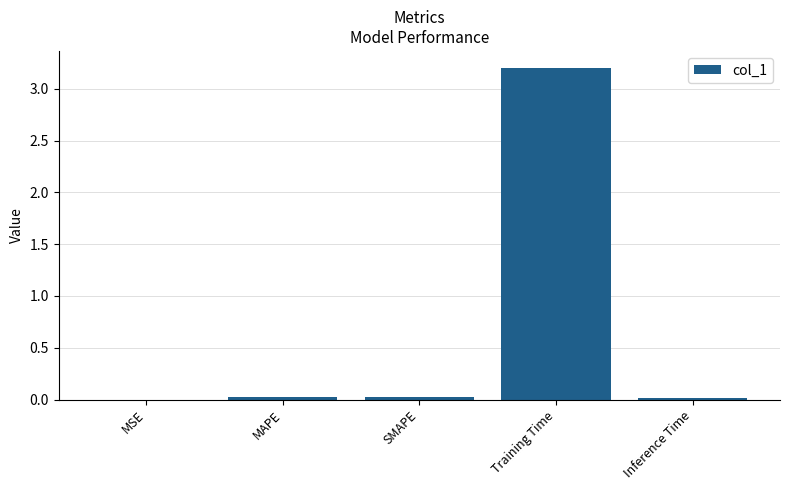

What is the sum of all values?

3.3